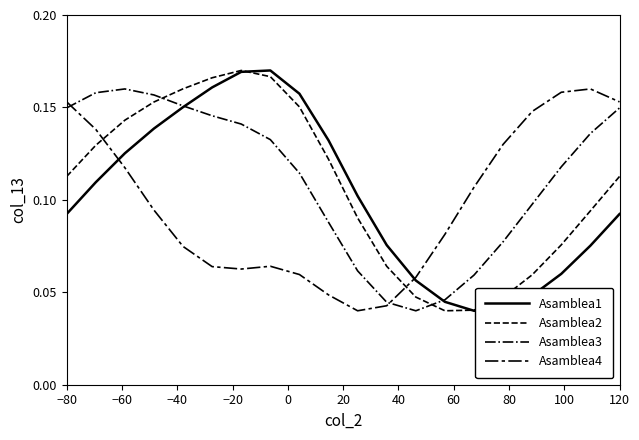

Is this an area chart (filled region under the line)?

No